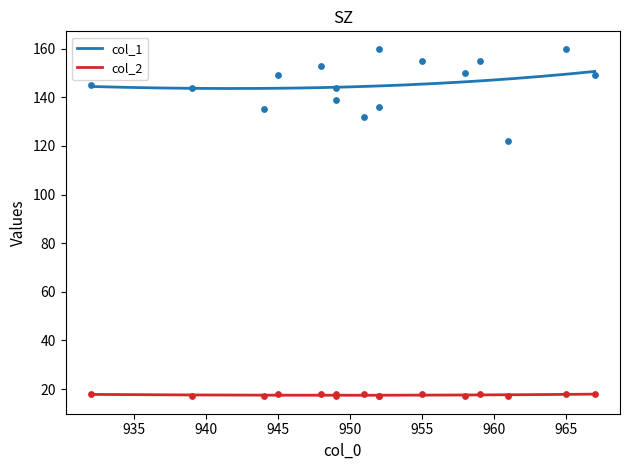

Which series has the largest total across all categories?

col_1